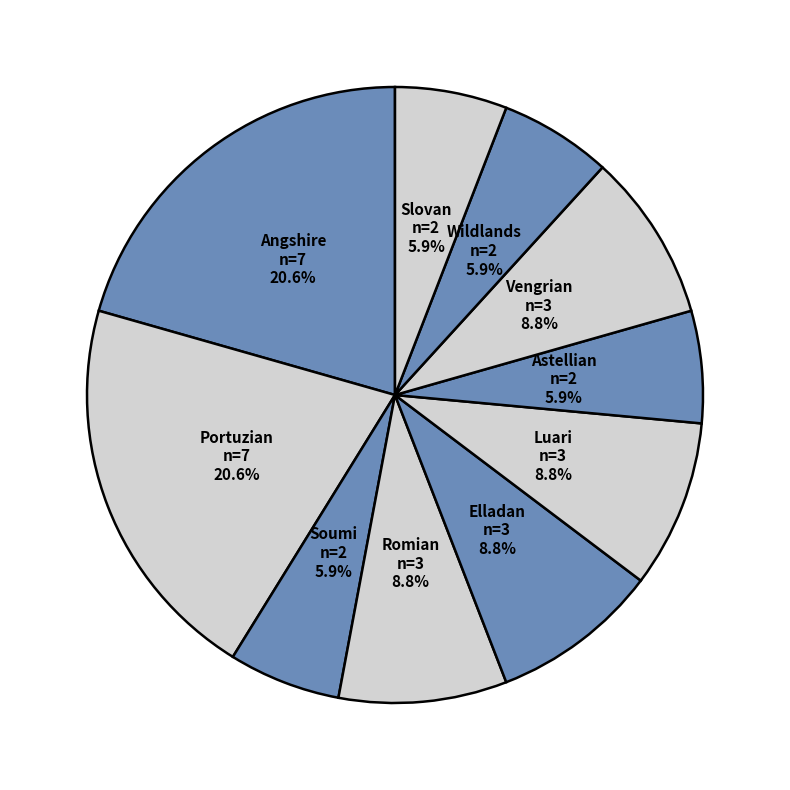

What percentage is the Angshire slice, to the nearest percent?

21%